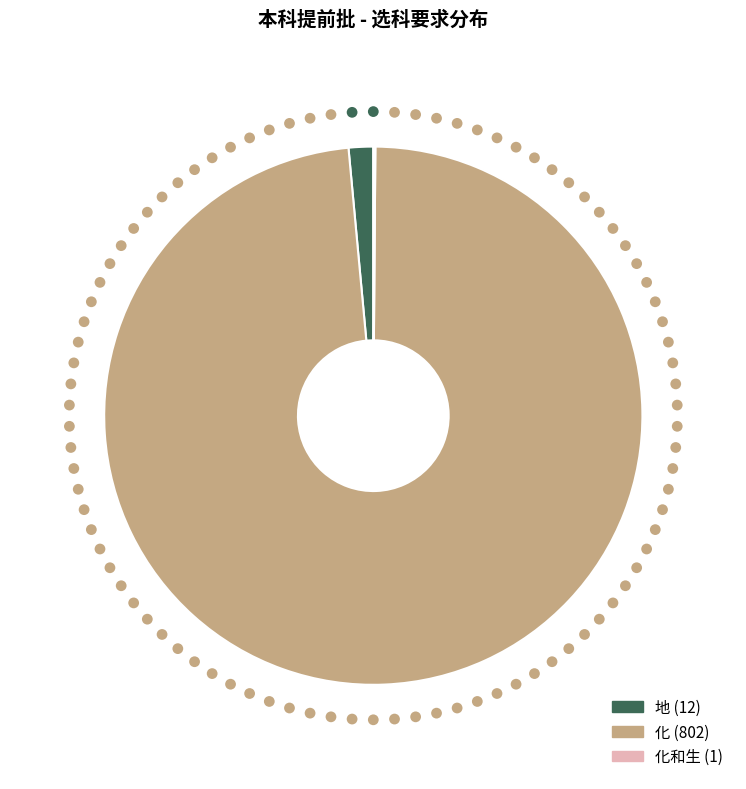

Is there a majority slice in this chart?

No